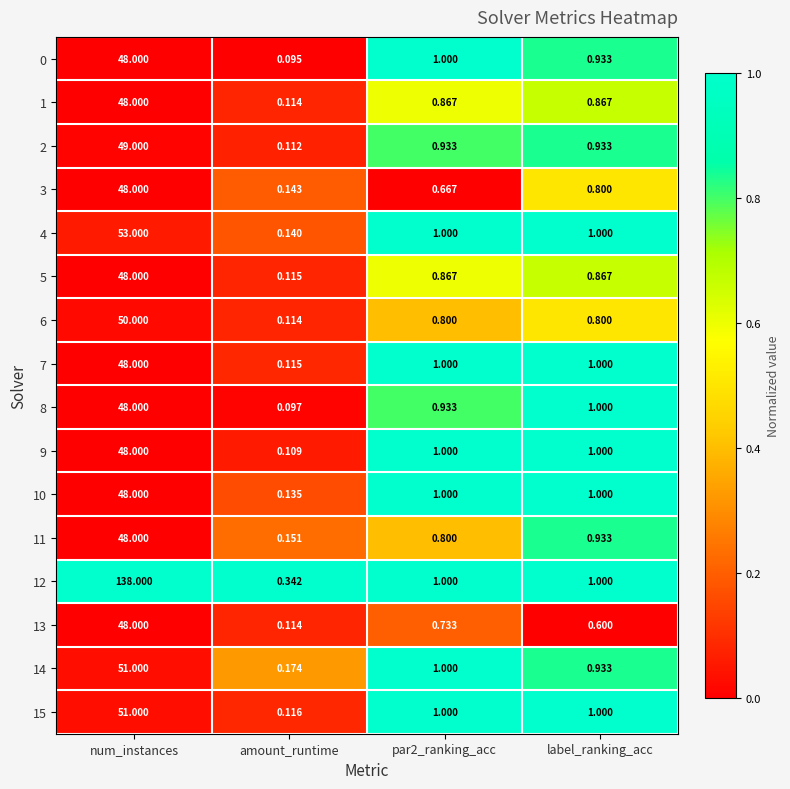

Count the number of data series in this chart.

16